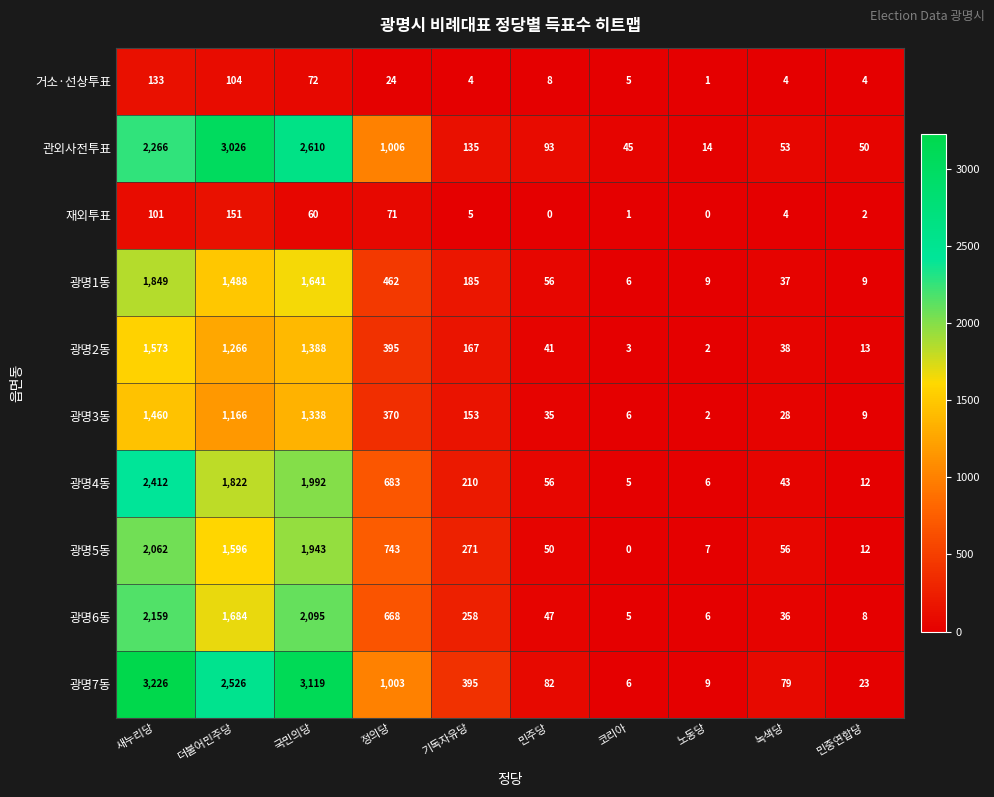

Between 코리아 and 노동당, which series saw the biggest shift?

관외사전투표